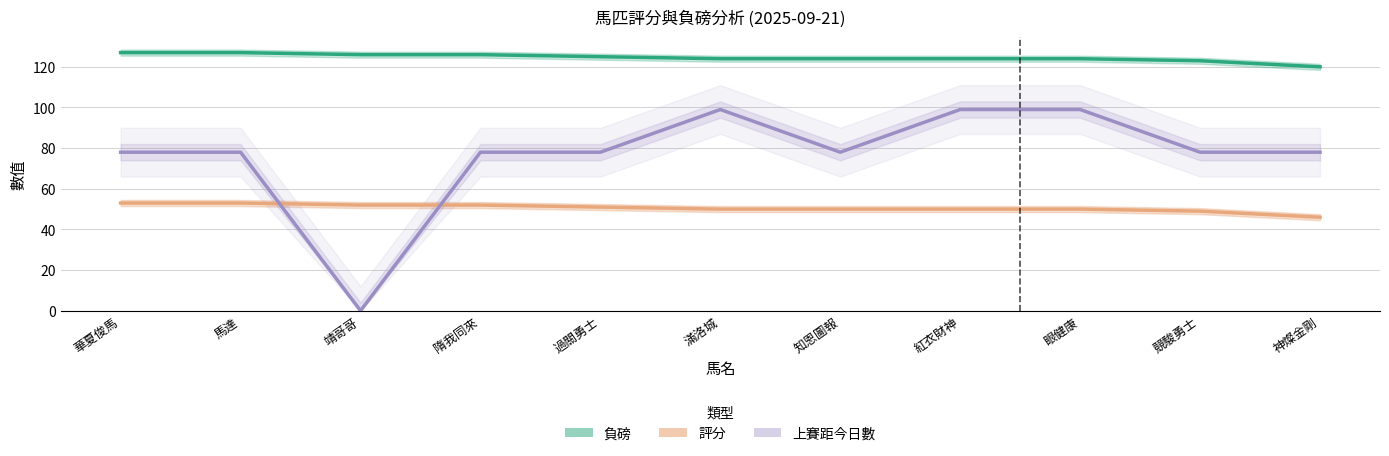

What is the difference between the 負磅 values at 過關勇士 and 滿洛城?

1